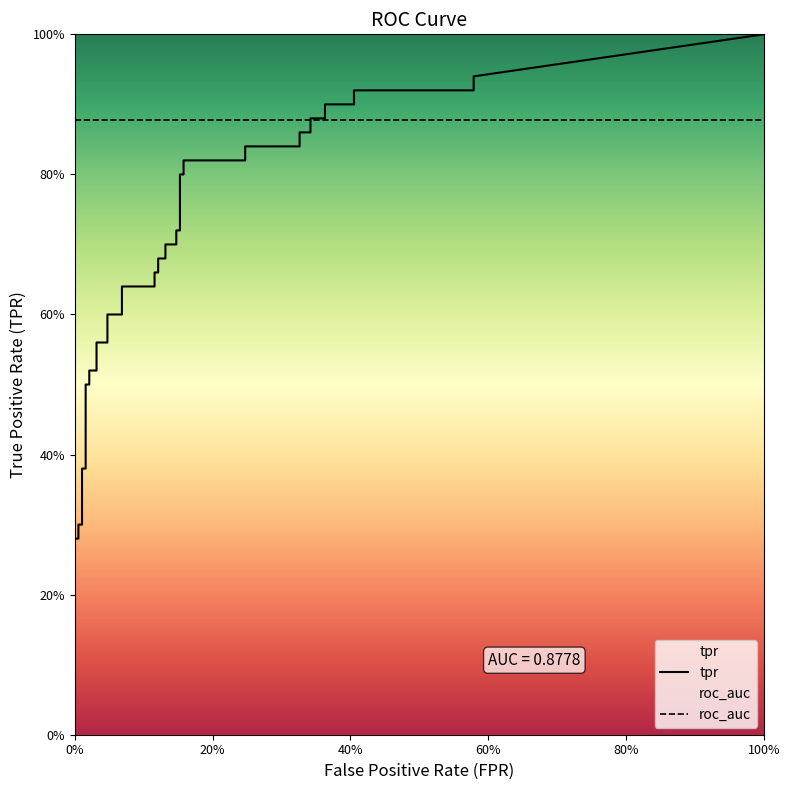

What is the value of the tpr point at the 4th from the left?

0.3